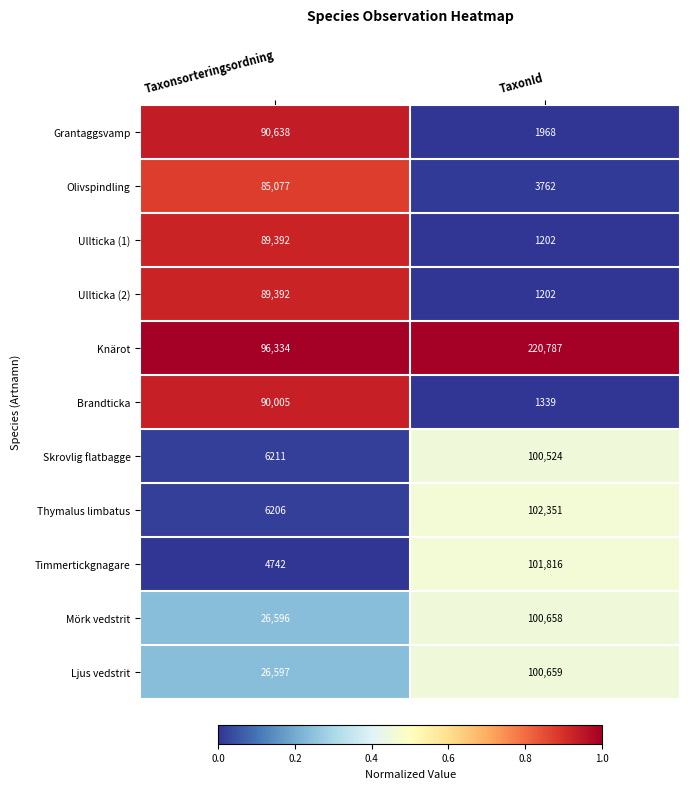

Reading right to left, list all the values displayed in this chart.

Grantaggsvamp: TaxonId=1968	Taxonsorteringsordning=90638
Olivspindling: TaxonId=3762	Taxonsorteringsordning=85077
Ullticka (1): TaxonId=1202	Taxonsorteringsordning=89392
Ullticka (2): TaxonId=1202	Taxonsorteringsordning=89392
Knärot: TaxonId=220787	Taxonsorteringsordning=96334
Brandticka: TaxonId=1339	Taxonsorteringsordning=90005
Skrovlig flatbagge: TaxonId=100524	Taxonsorteringsordning=6211
Thymalus limbatus: TaxonId=102351	Taxonsorteringsordning=6206
Timmertickgnagare: TaxonId=101816	Taxonsorteringsordning=4742
Mörk vedstrit: TaxonId=100658	Taxonsorteringsordning=26596
Ljus vedstrit: TaxonId=100659	Taxonsorteringsordning=26597